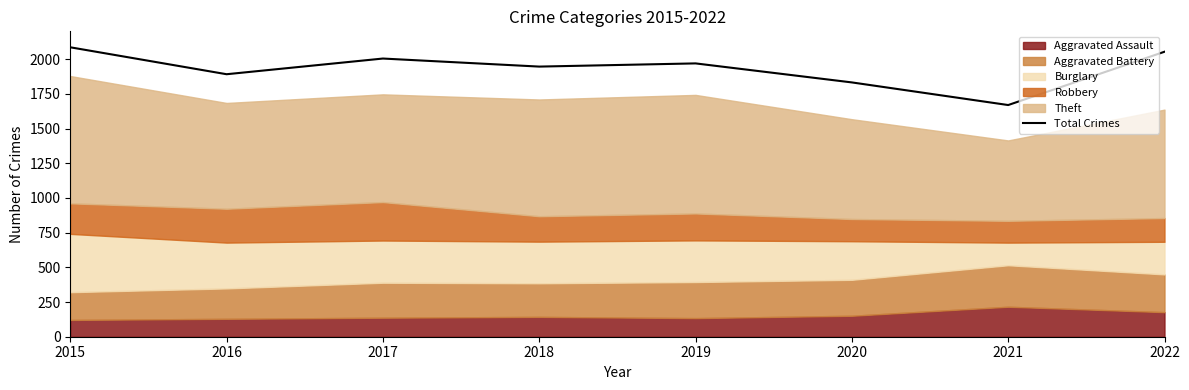

What is the sum of all values?

15449